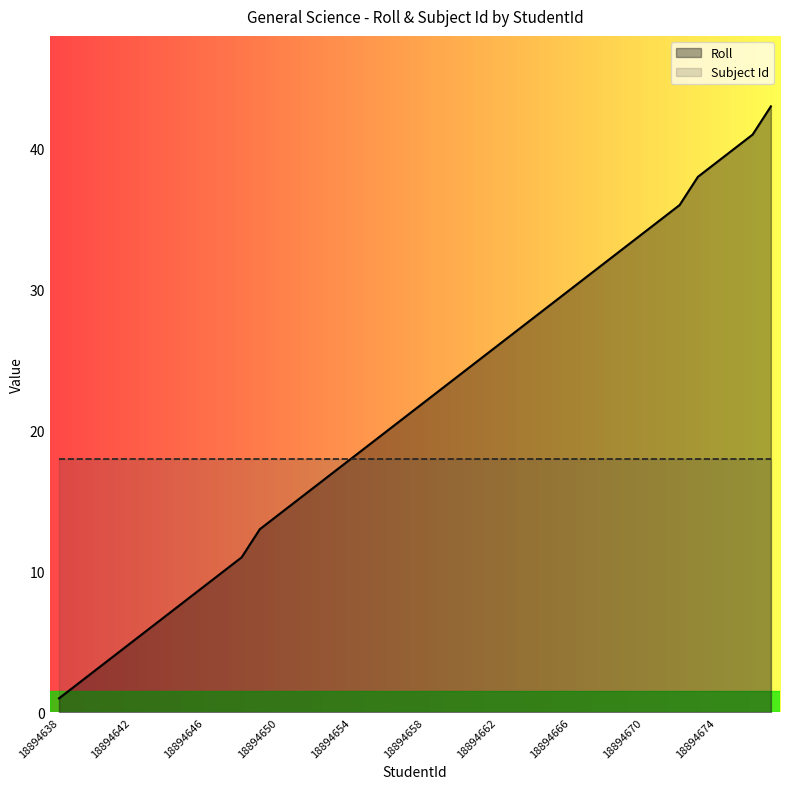

What is the average value of the Roll series?

21